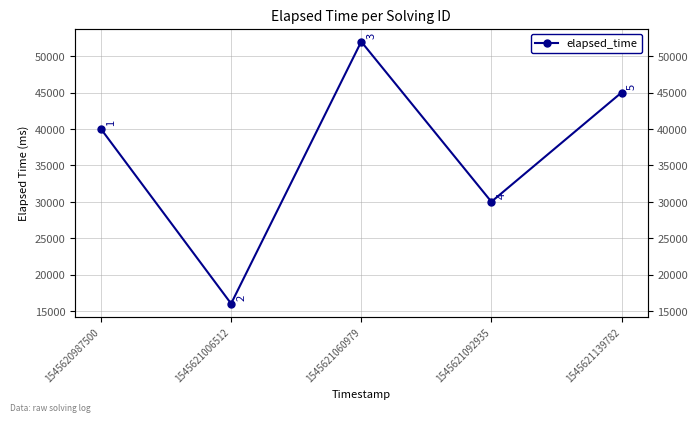

Count the values in the range 30000 to 45000.

3